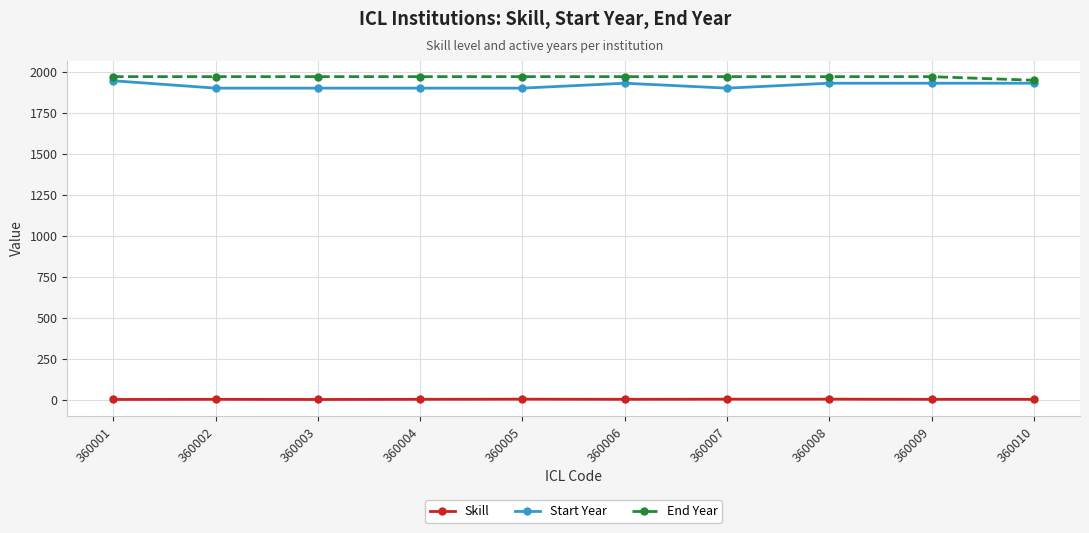

What is the sum of the Start Year values at 360008 and 360009?

3860